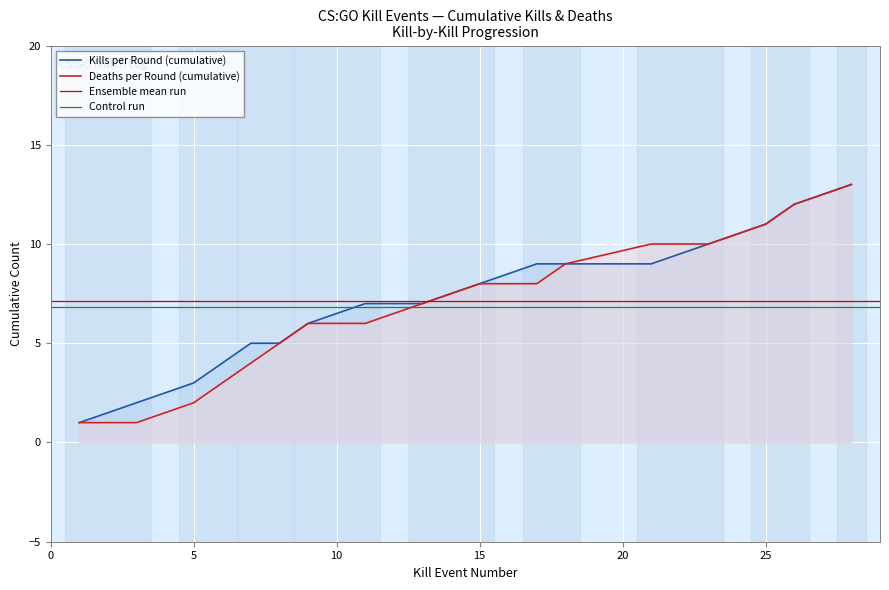

At which label does Deaths per Round (cumulative) reach its peak?

28